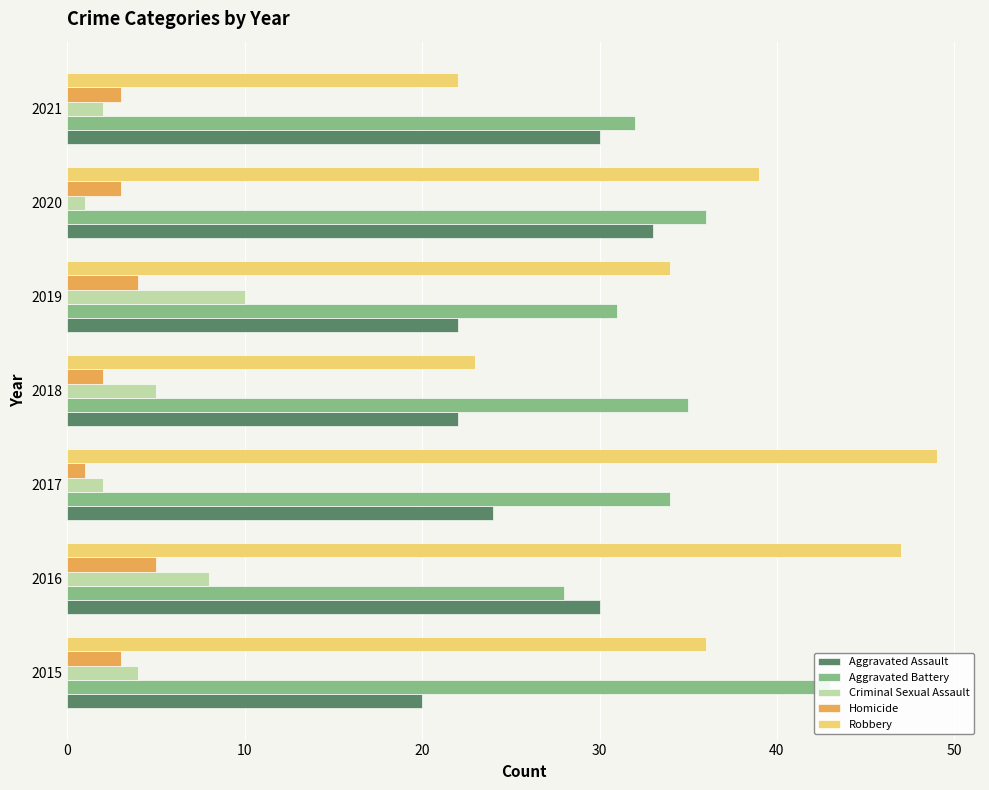

How many groups of bars are there?

7